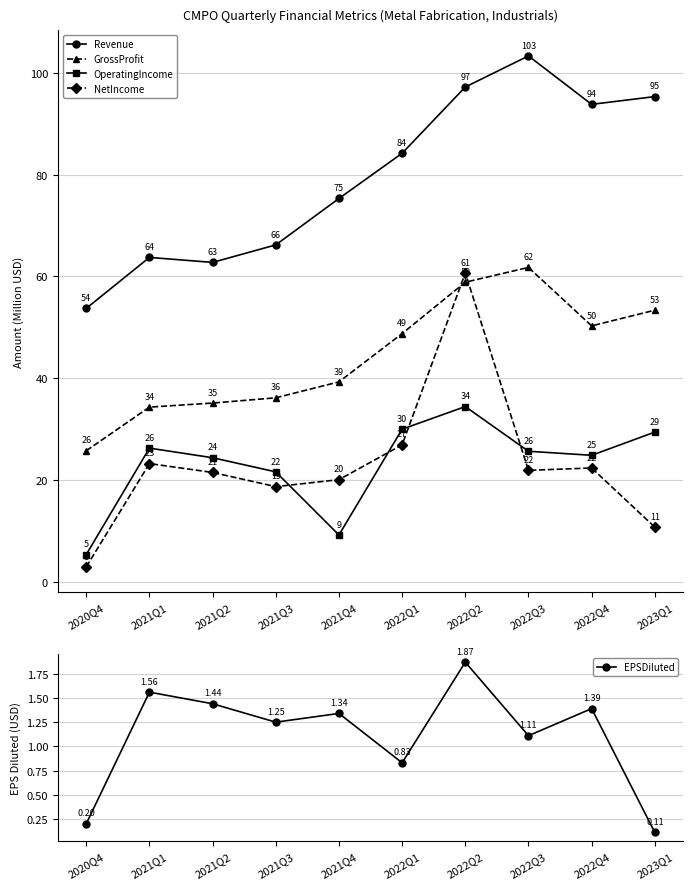

What are all the series names shown in the legend?

Revenue, GrossProfit, OperatingIncome, NetIncome, EPSDiluted